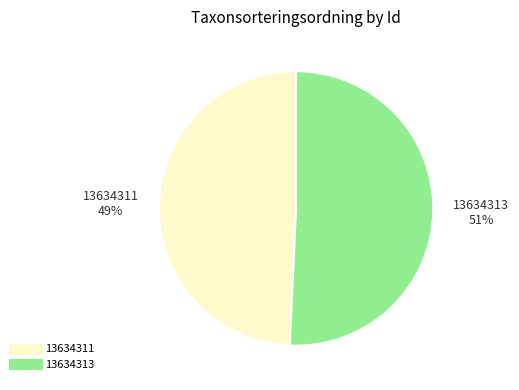

How many slices are in this pie chart?

2